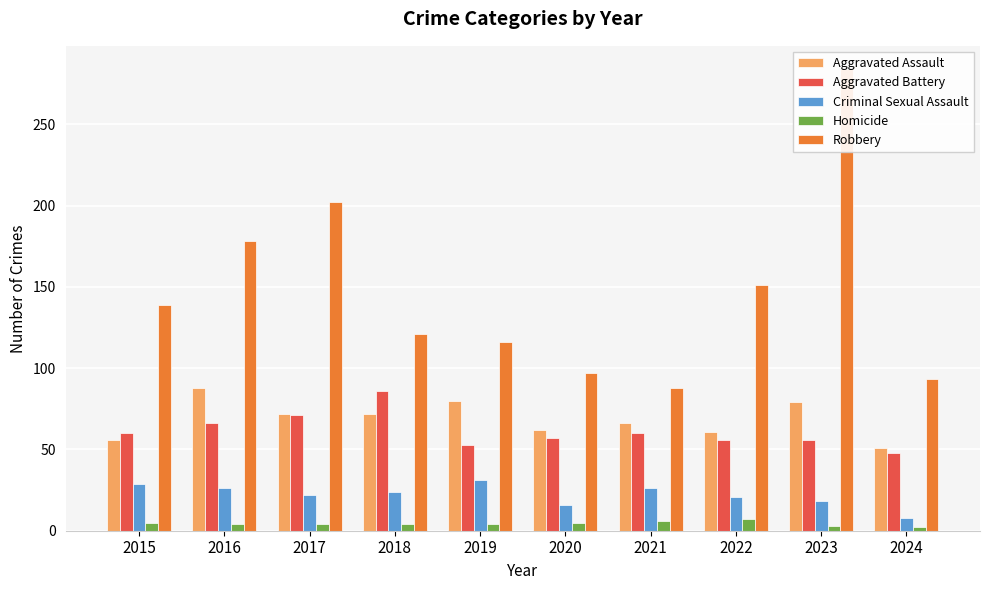

Where does the Homicide series first go above 4?

2015